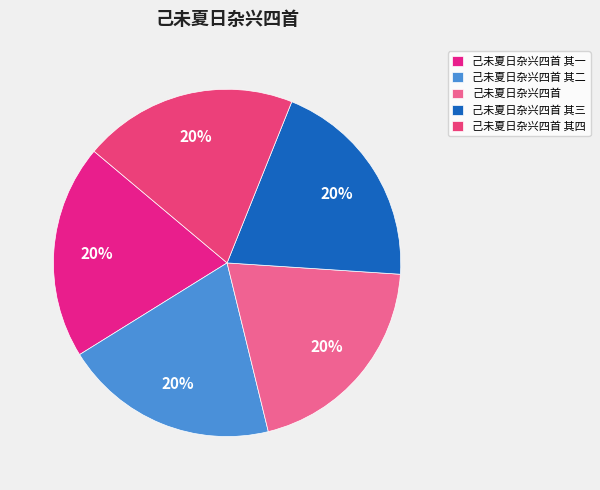

How many slices are in this pie chart?

5